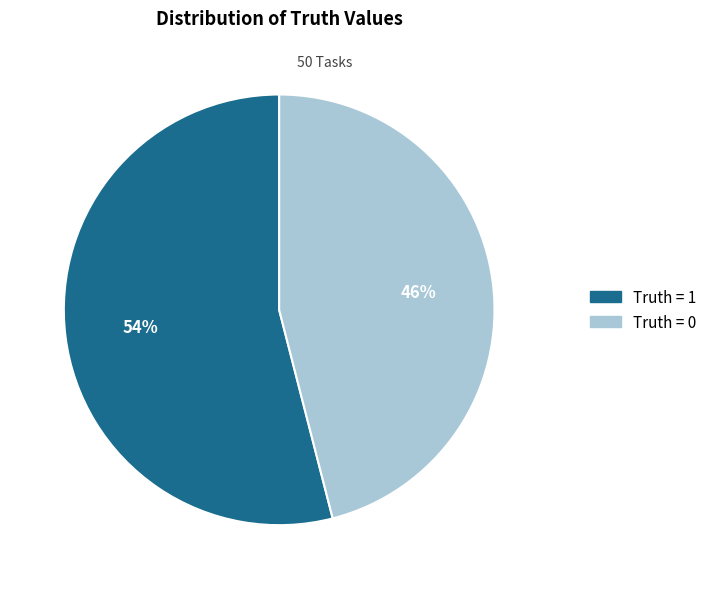

Which has a higher value, Truth = 0 or Truth = 1?

Truth = 1